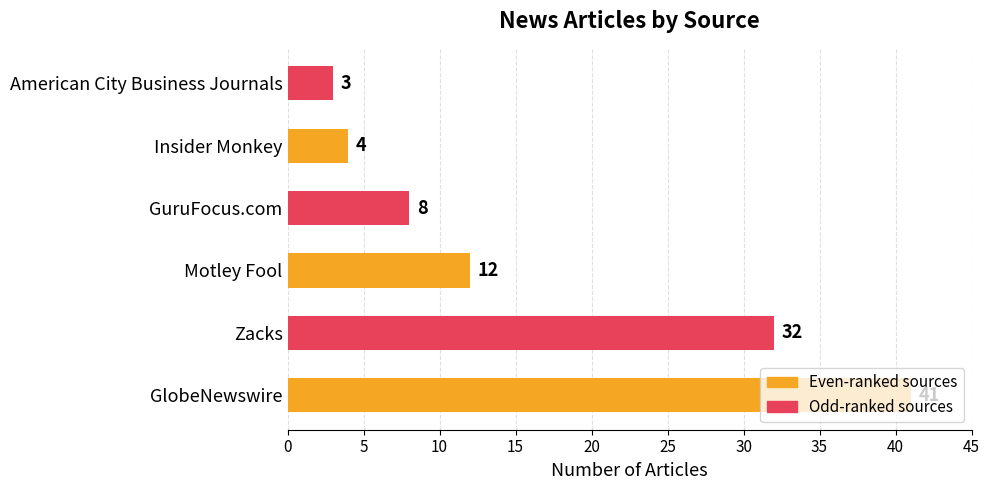

How many data points does each series have?

6